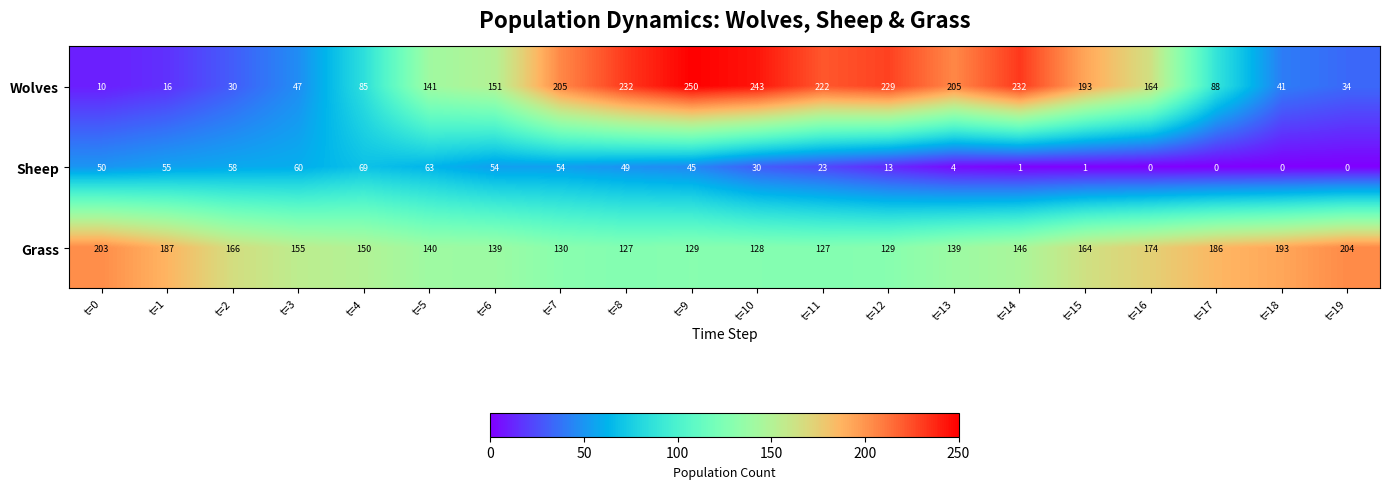

What is the difference between the highest and lowest values at t=7?

151